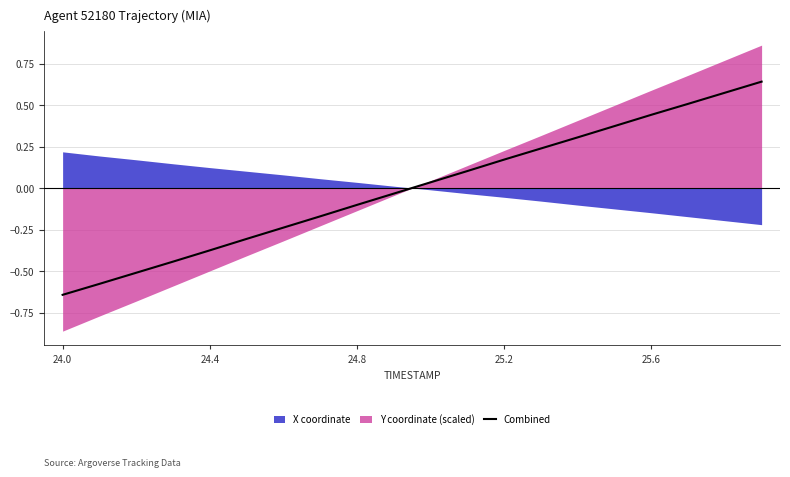

Where does the data first go above 0?

10